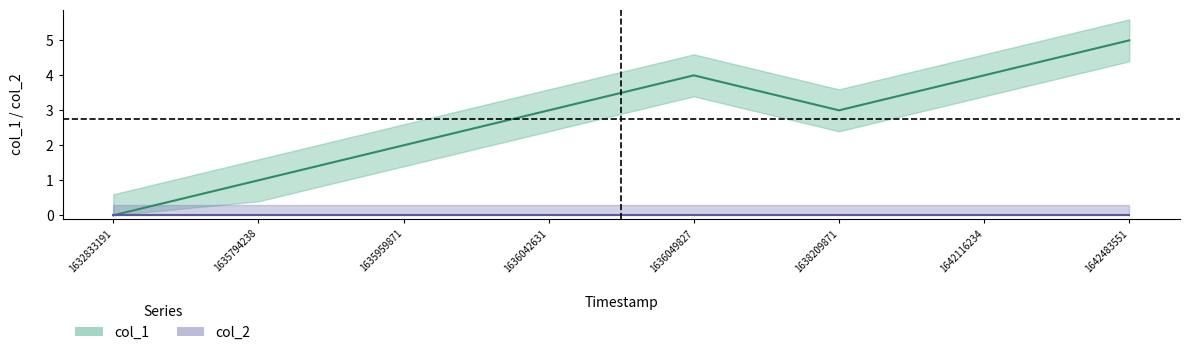

List the labels in order of value, smallest first.

1632833191, 1635794238, 1635959871, 1636042631, 1638209871, 1636049827, 1642116234, 1642483551